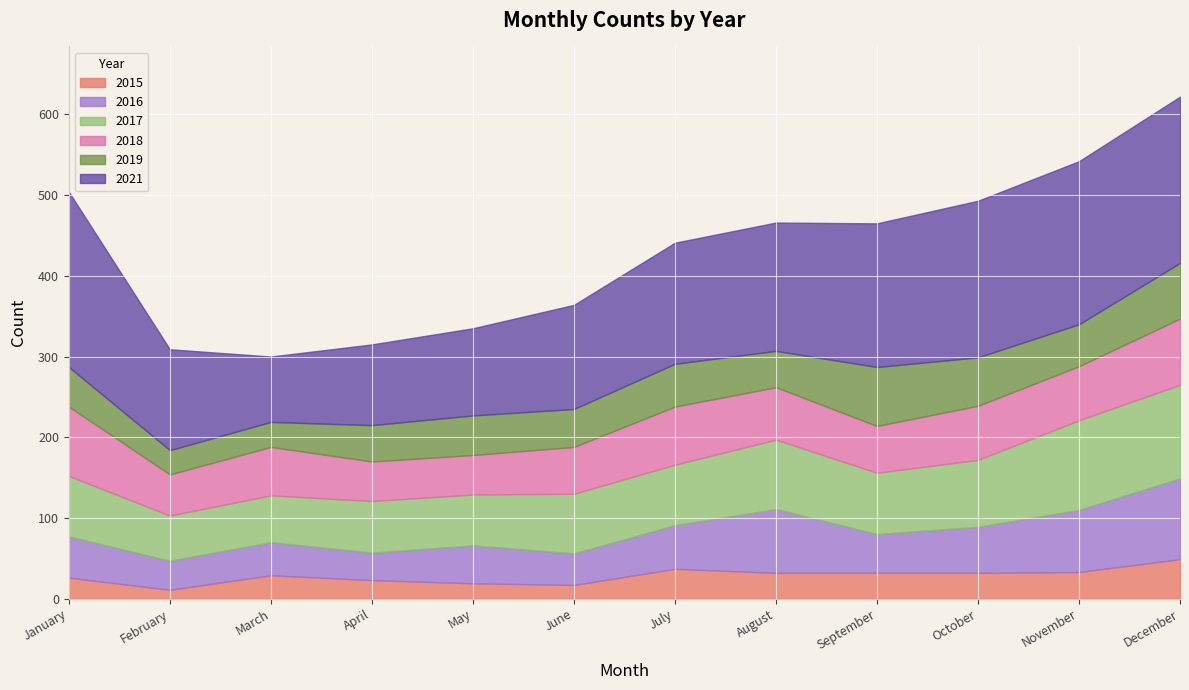

Where is the first local maximum for 2017?

April